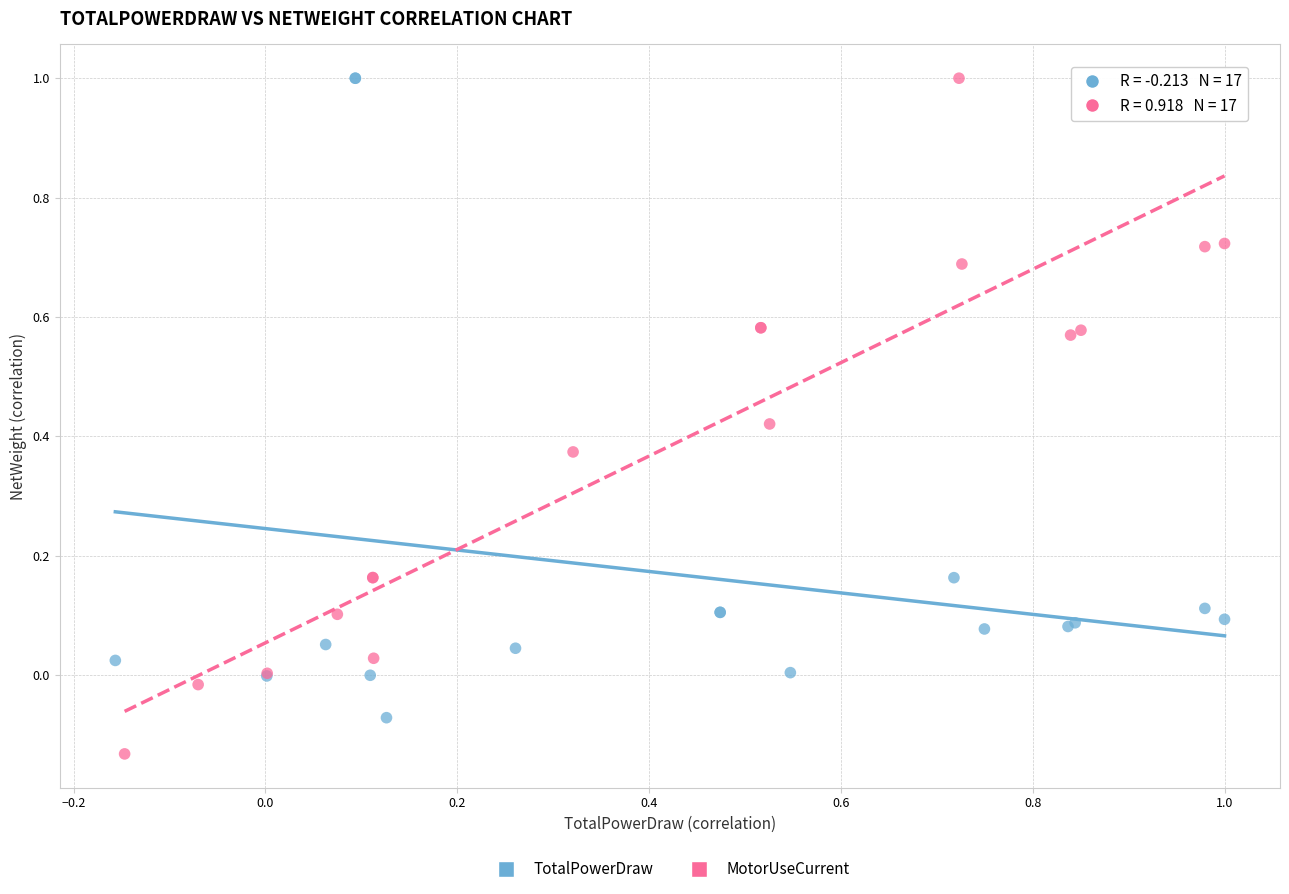

What are all the series names shown in the legend?

TotalPowerDraw, MotorUseCurrent